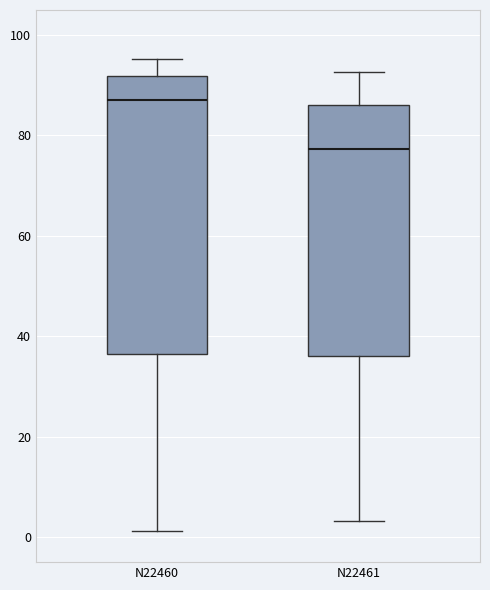

Where is the upper edge of the box for N22461 on the y-axis? The values are not printed on the chart, so give them approximately, as read against the axis.

86